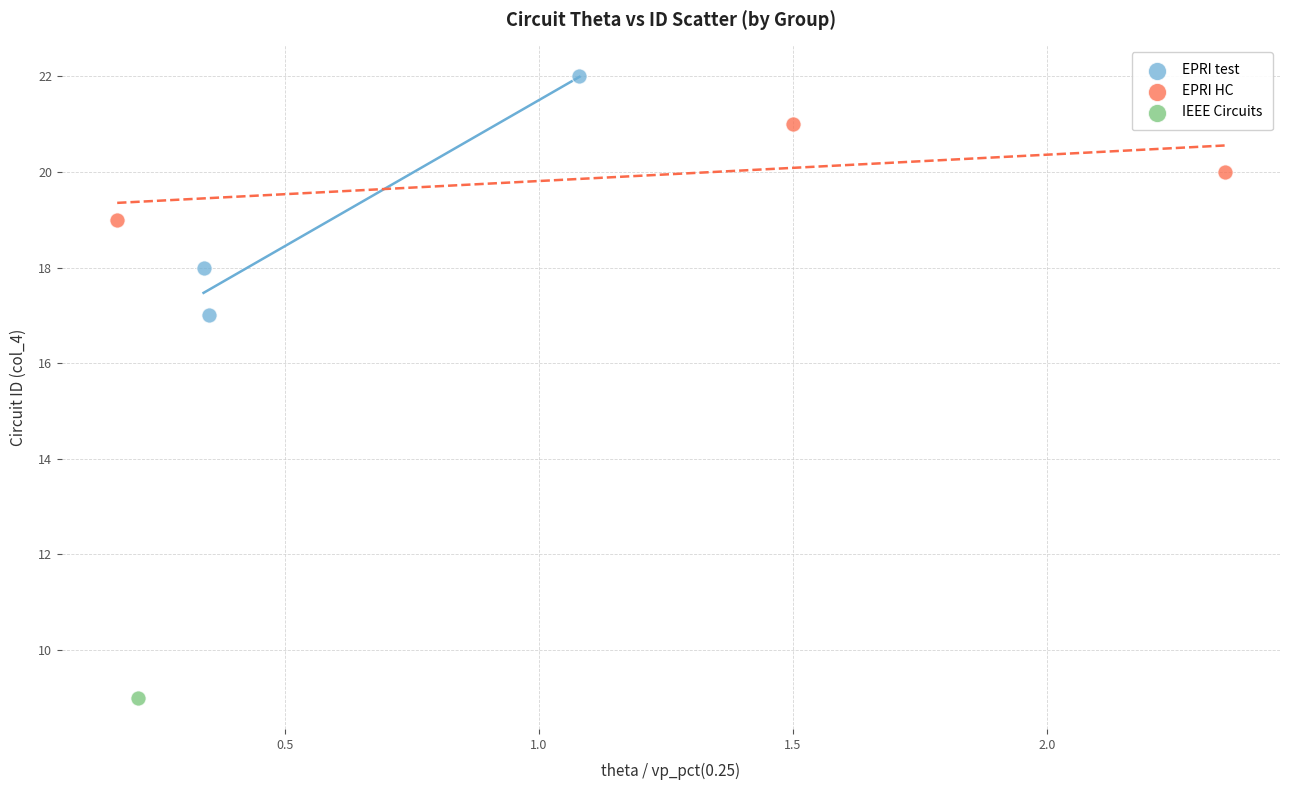

What are all the series names shown in the legend?

EPRI test, EPRI HC, IEEE Circuits